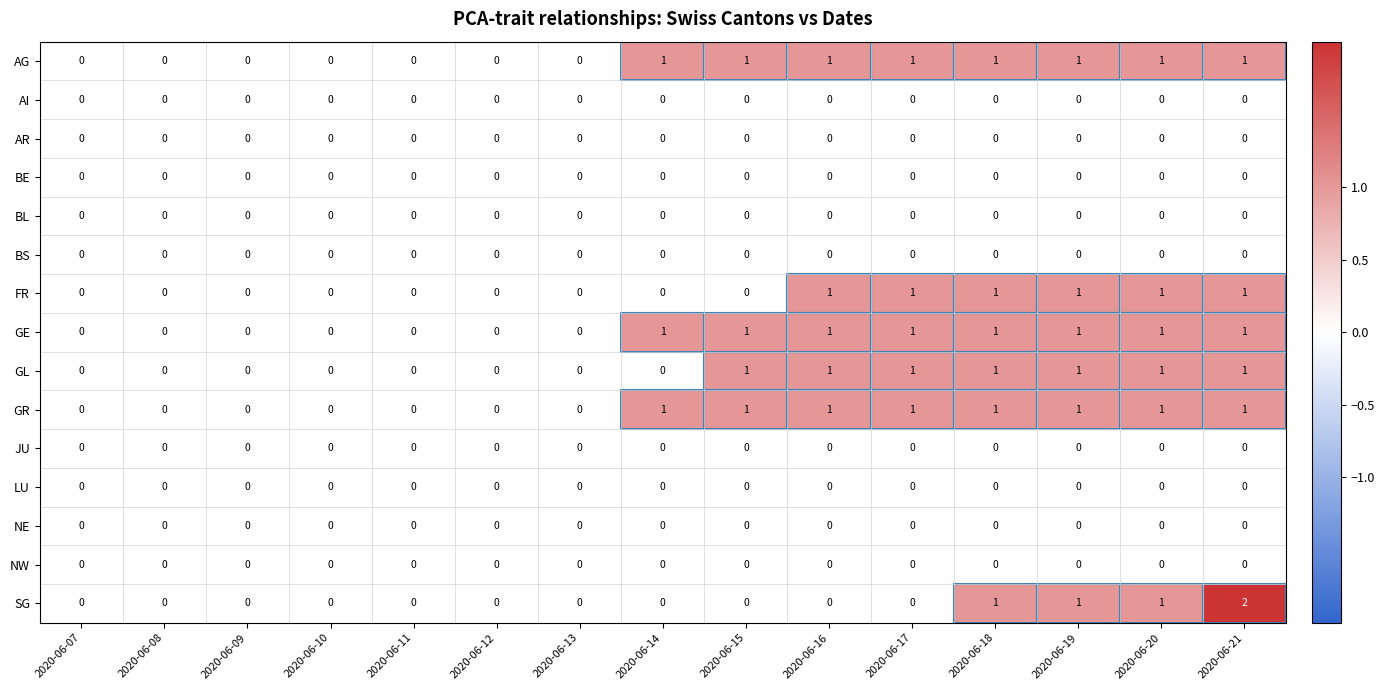

Which label corresponds to the largest value in the chart?

2020-06-21